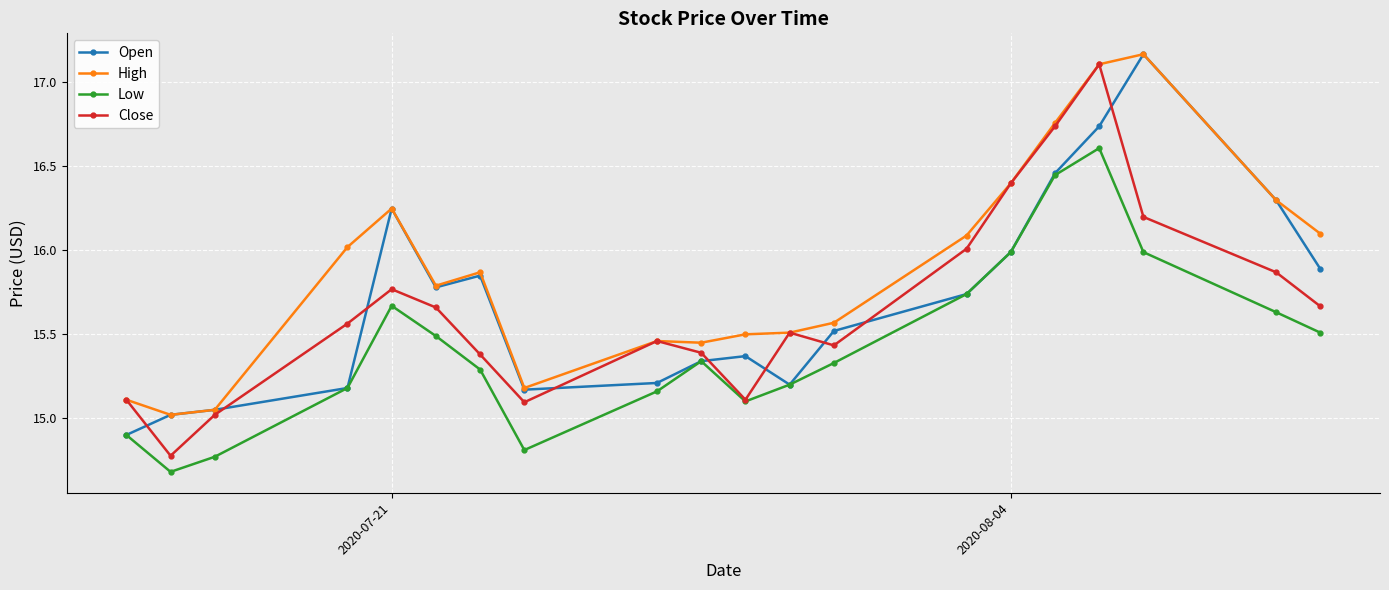

True or false: Close and Open intersect in this chart.

True